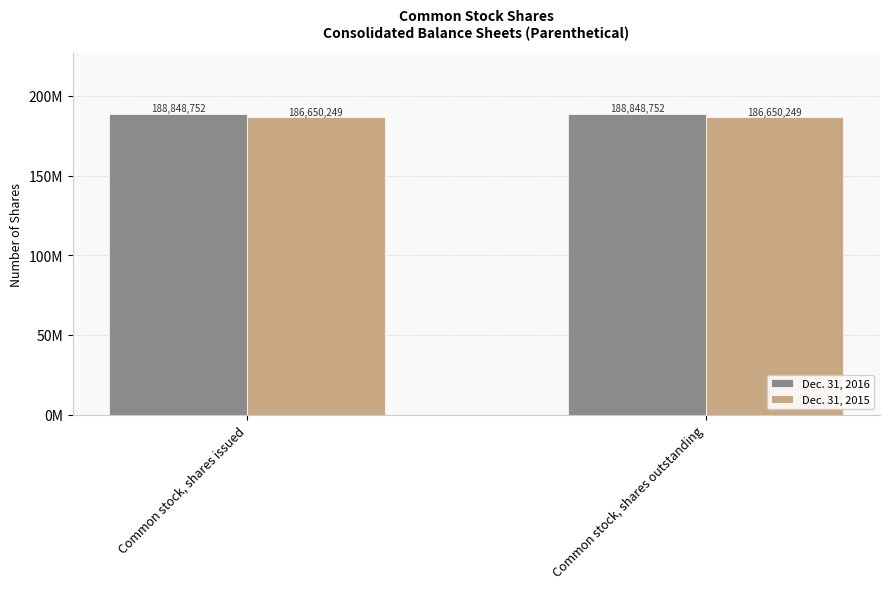

At which label does Dec. 31, 2016 reach its minimum?

Common stock, shares issued